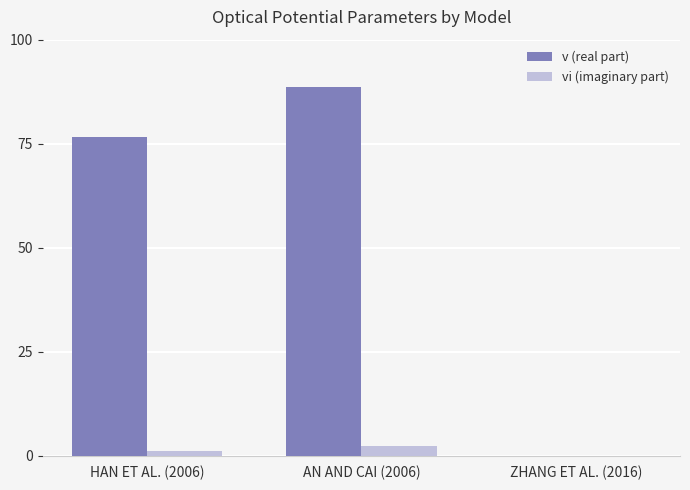

At which category is the sum across all series the highest?

AN AND CAI (2006)